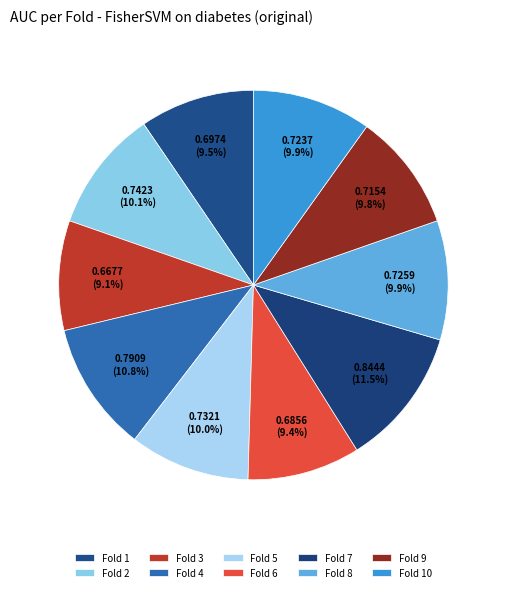

To the nearest percent, what is the difference between the Fold 9 and Fold 4 slice percentages?

1%